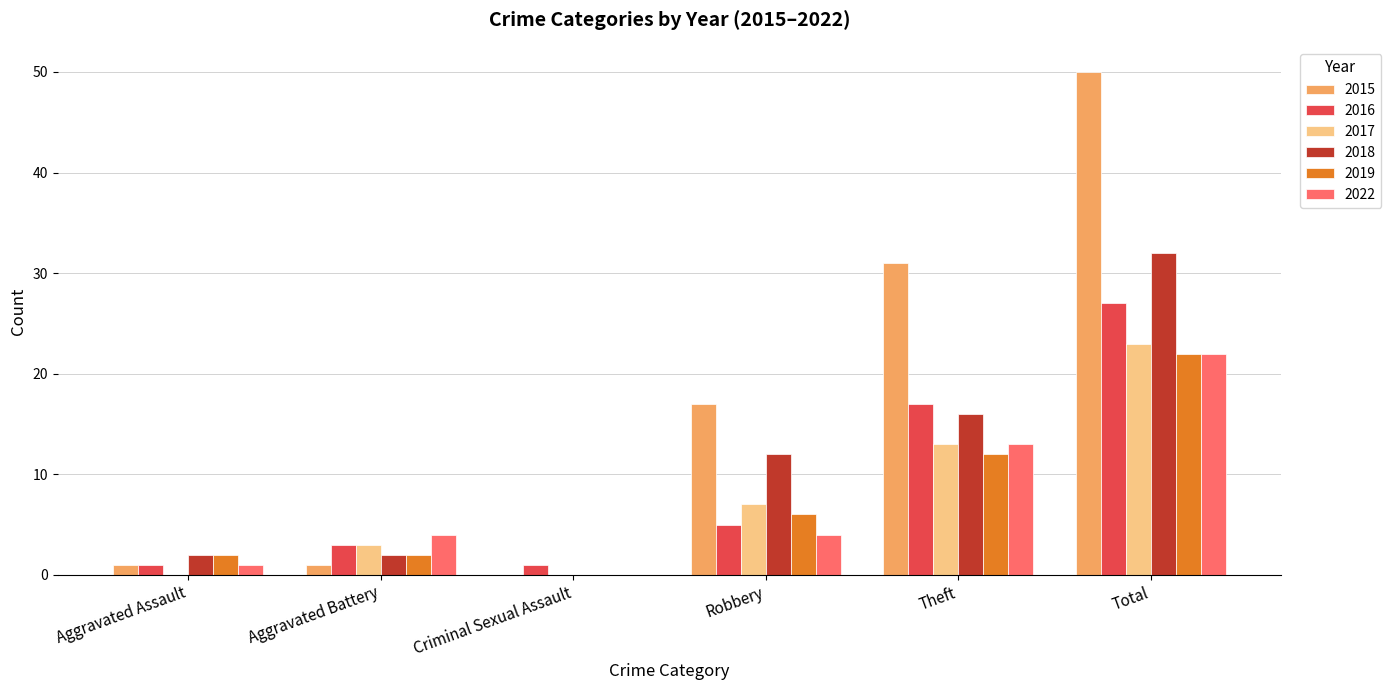

Count the number of categories in the chart.

6